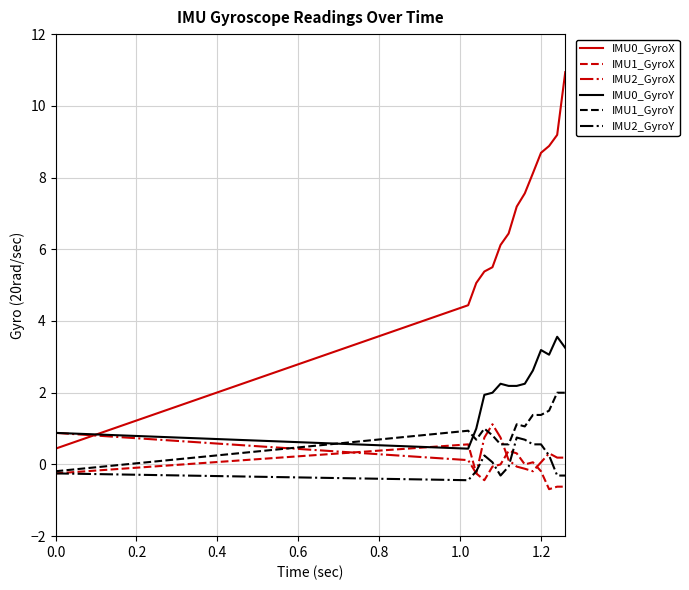

Which series has the largest total across all categories?

IMU0_GyroX